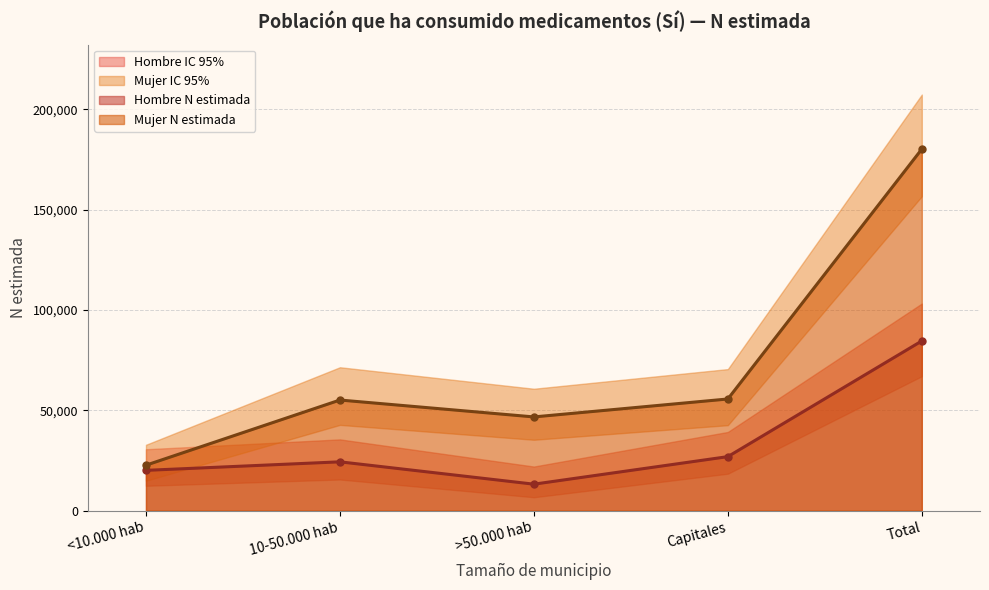

What position from the right is >50.000 hab?

3